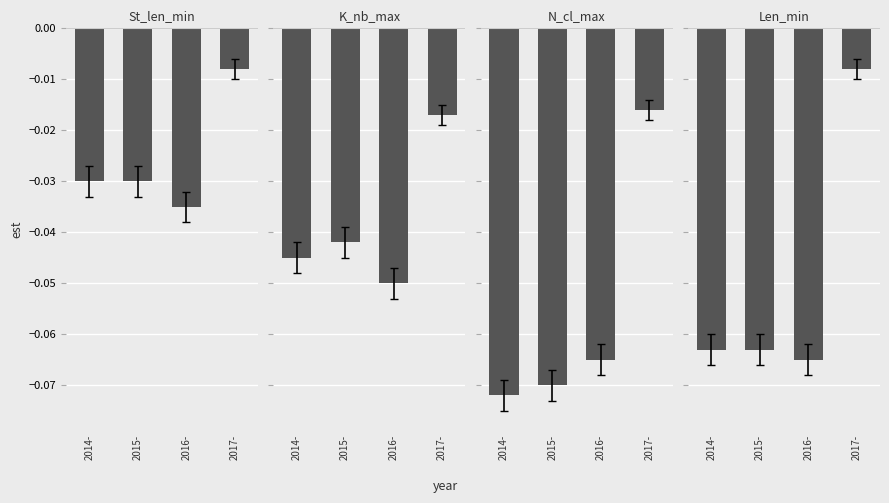

Is it true that Len_min equals -0.0 at 2017-?

False